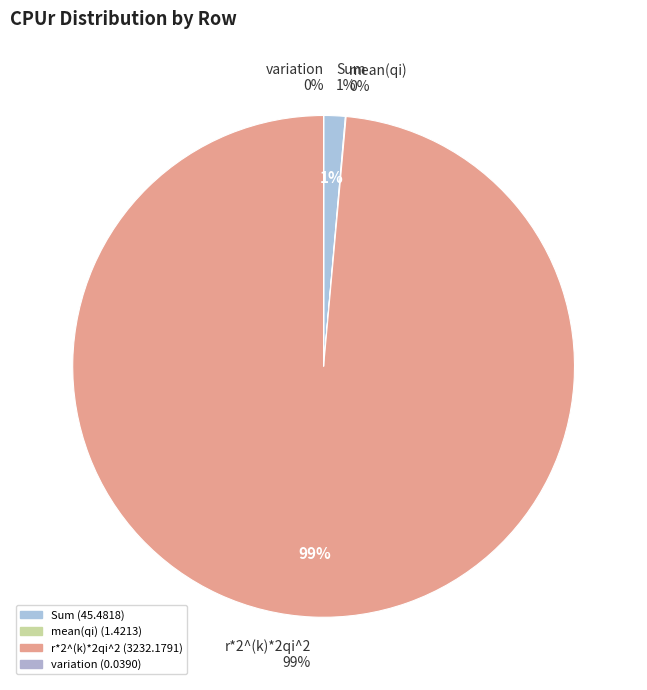

What portion of the pie excludes variation?

100.0%